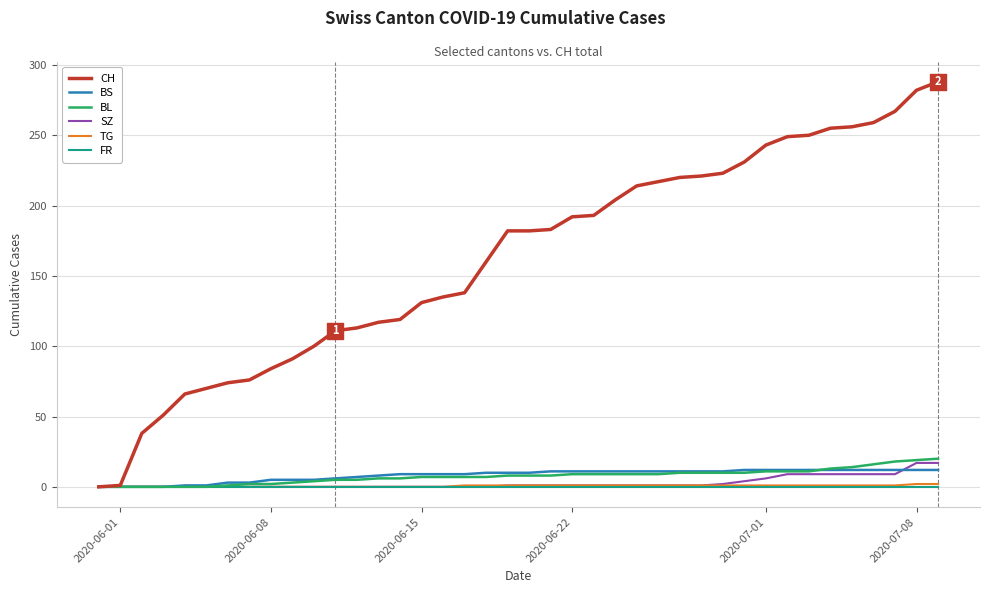

Which series has the largest total across all categories?

CH